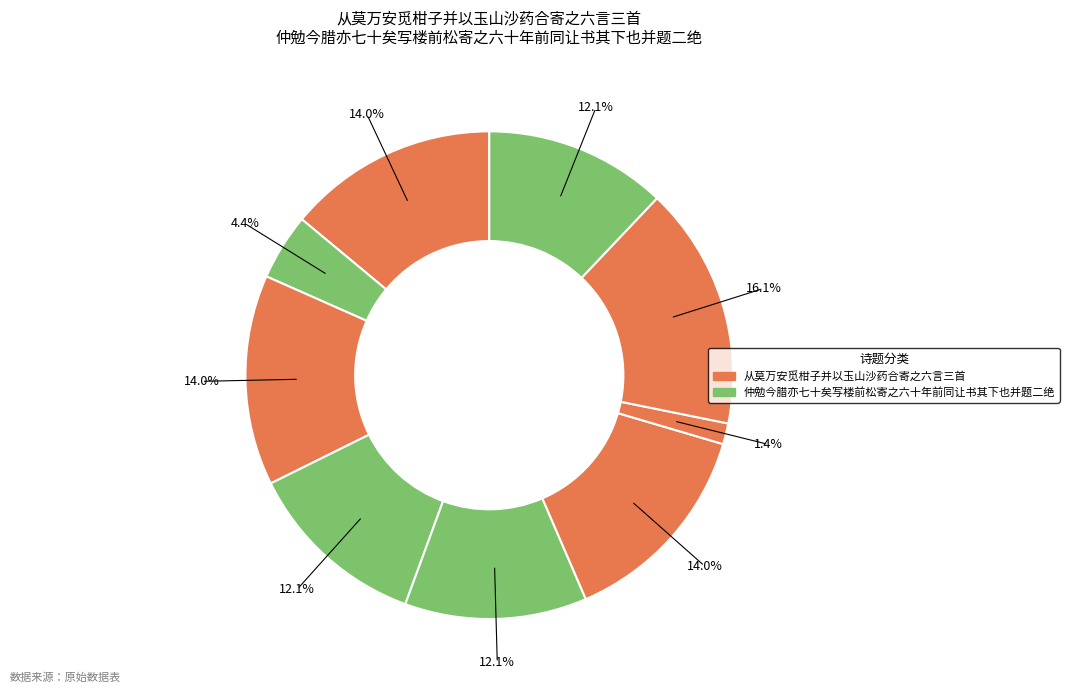

How many segments does this pie chart have?

9